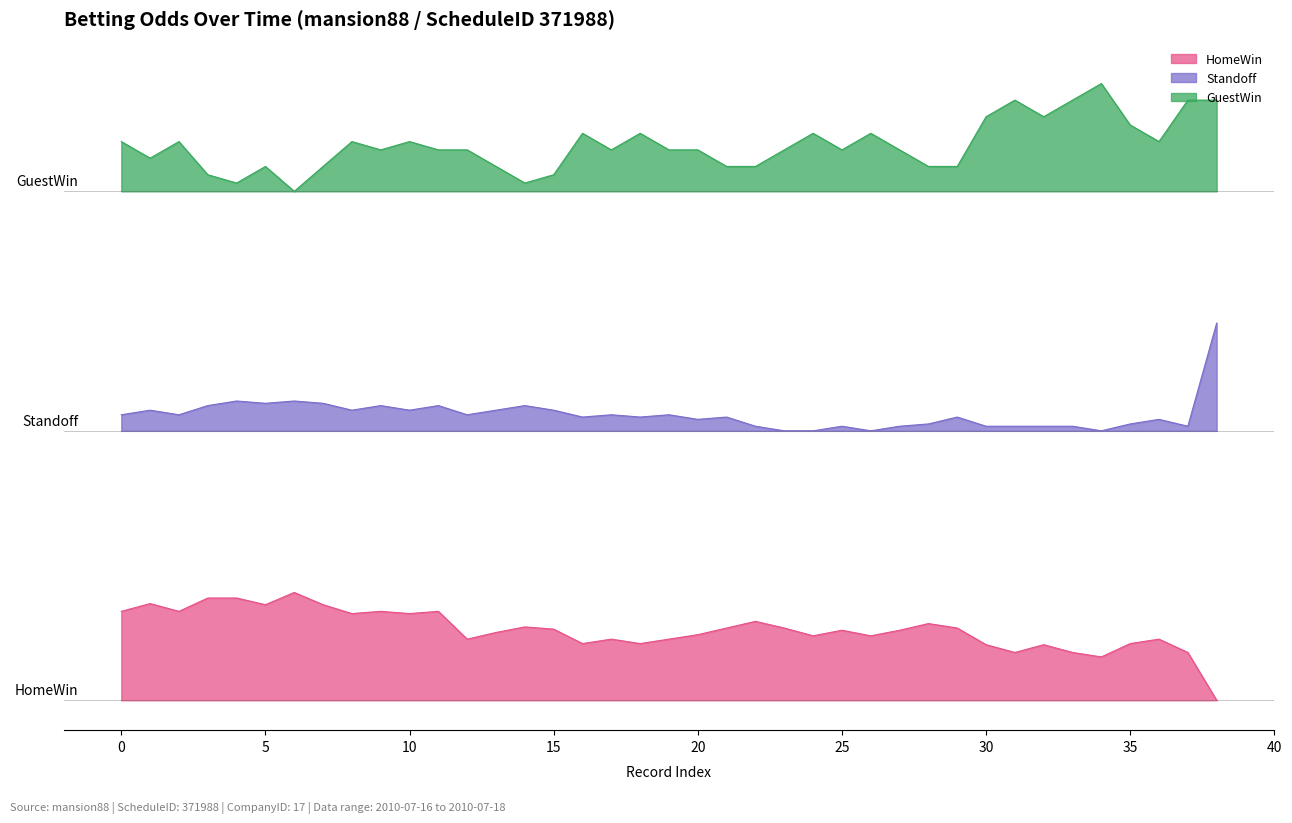

What is the difference between the second highest and second lowest values in the Standoff series?

0.5